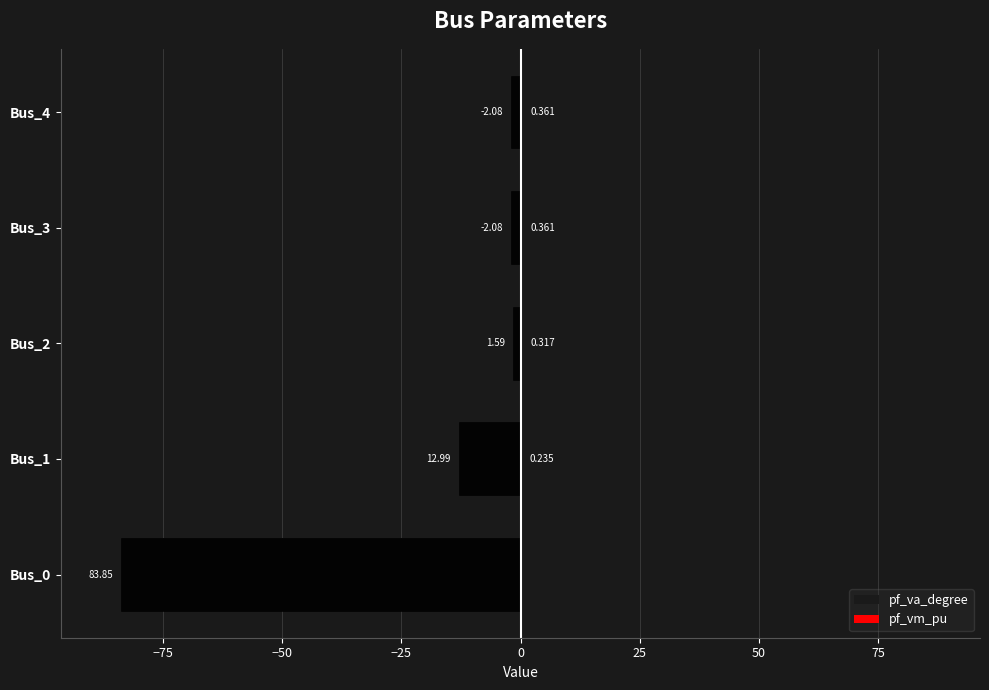

What is the sum of all pf_vm_pu values?

1.3